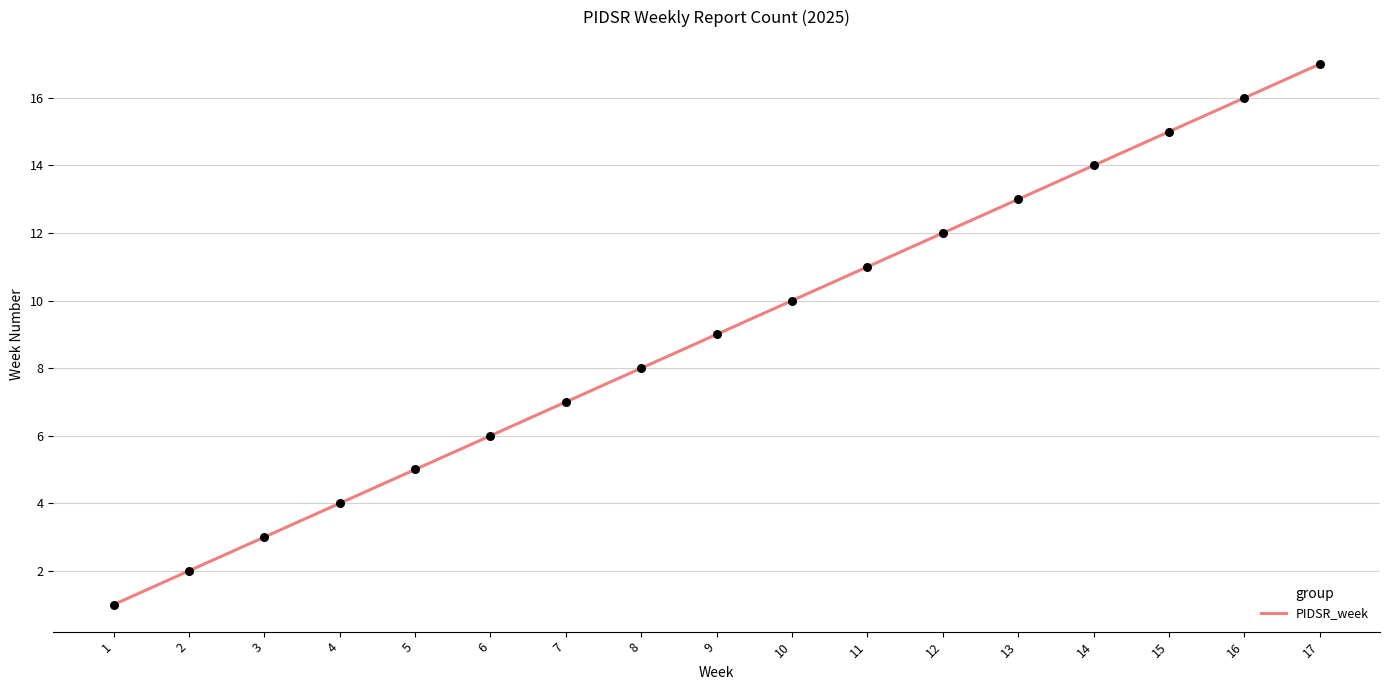

Between 9 and 4, which is larger?

9